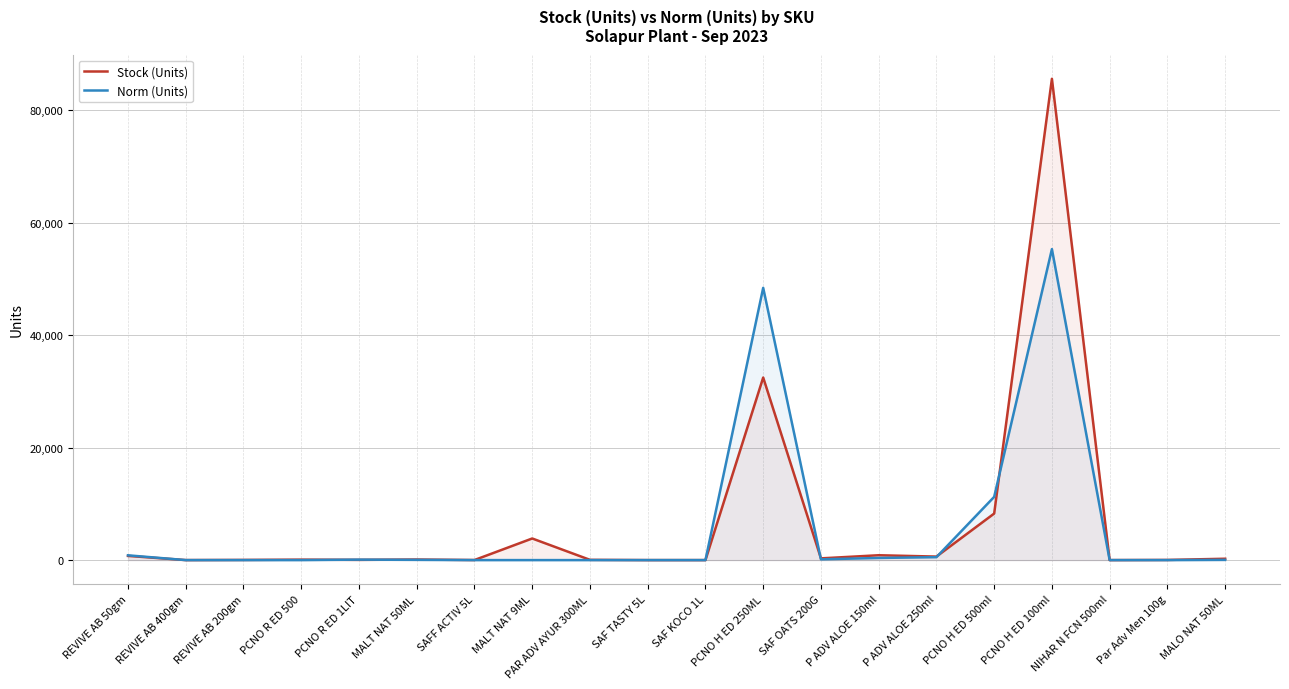

Reading left to right, what are all the values shown in this chart?

Stock (Units): REVIVE AB 50gm=743	REVIVE AB 400gm=3	REVIVE AB 200gm=30	PCNO R ED 500=80	PCNO R ED 1LIT=40	MALT NAT 50ML=102	SAFF ACTIV 5L=12	MALT NAT 9ML=3845	PAR ADV AYUR 300ML=45	SAF TASTY 5L=1	SAF KOCO 1L=0	PCNO H ED 250ML=32480	SAF OATS 200G=308	P ADV ALOE 150ml=864	P ADV ALOE 250ml=624	PCNO H ED 500ml=8280	PCNO H ED 100ml=85632	NIHAR N FCN 500ml=0	Par Adv Men 100g=27	MALO NAT 50ML=240
Norm (Units): REVIVE AB 50gm=850	REVIVE AB 400gm=0	REVIVE AB 200gm=0	PCNO R ED 500=0	PCNO R ED 1LIT=84	MALT NAT 50ML=44	SAFF ACTIV 5L=0	MALT NAT 9ML=0	PAR ADV AYUR 300ML=0	SAF TASTY 5L=0	SAF KOCO 1L=0	PCNO H ED 250ML=48438	SAF OATS 200G=137	P ADV ALOE 150ml=380	P ADV ALOE 250ml=520	PCNO H ED 500ml=11248	PCNO H ED 100ml=55330	NIHAR N FCN 500ml=0	Par Adv Men 100g=0	MALO NAT 50ML=40